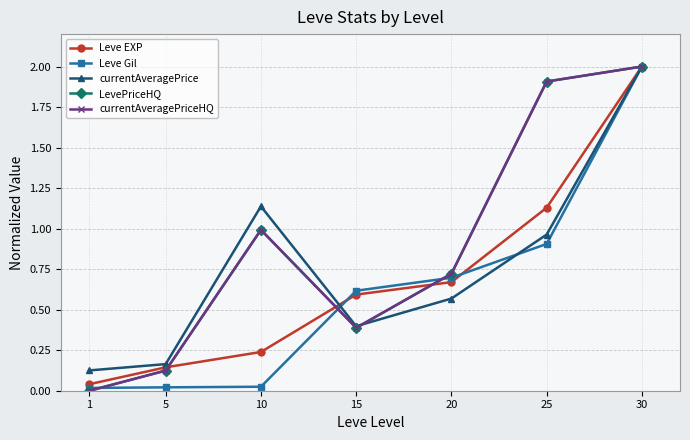

List the labels in order of Leve EXP value, largest first.

30, 25, 20, 15, 10, 5, 1